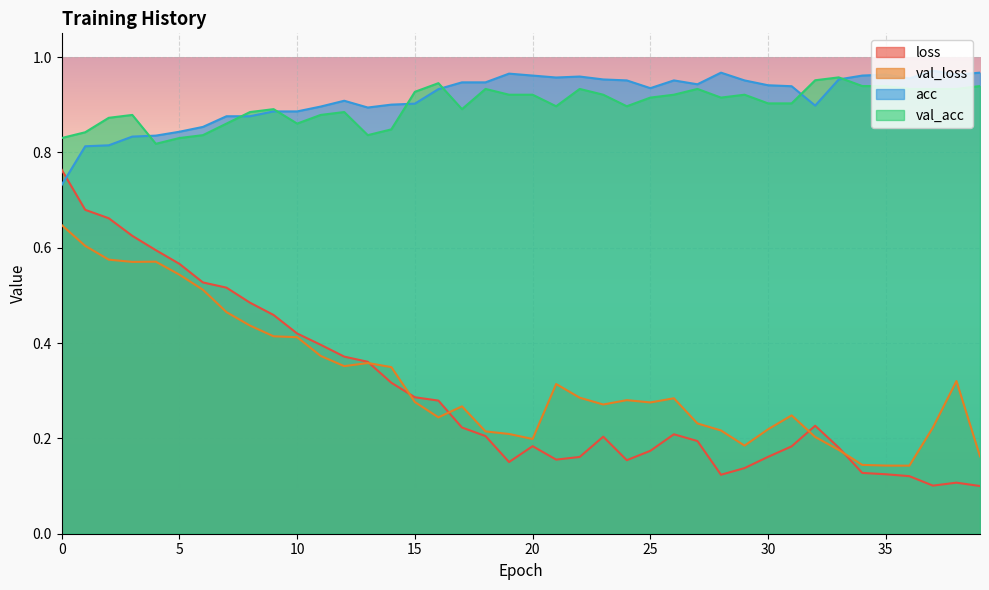

Where is the first local minimum for acc?

13